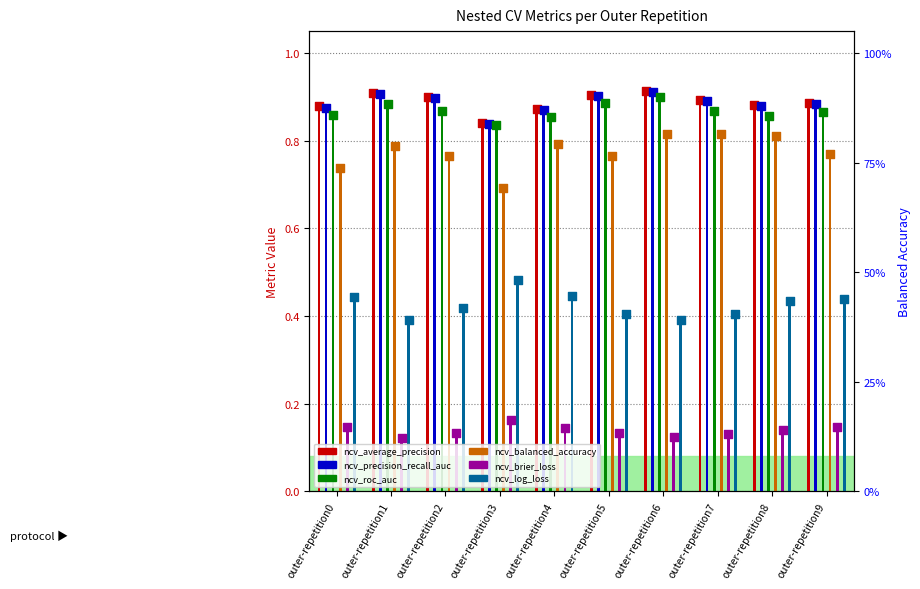

At which category is the sum across all series the highest?

outer-repetition6